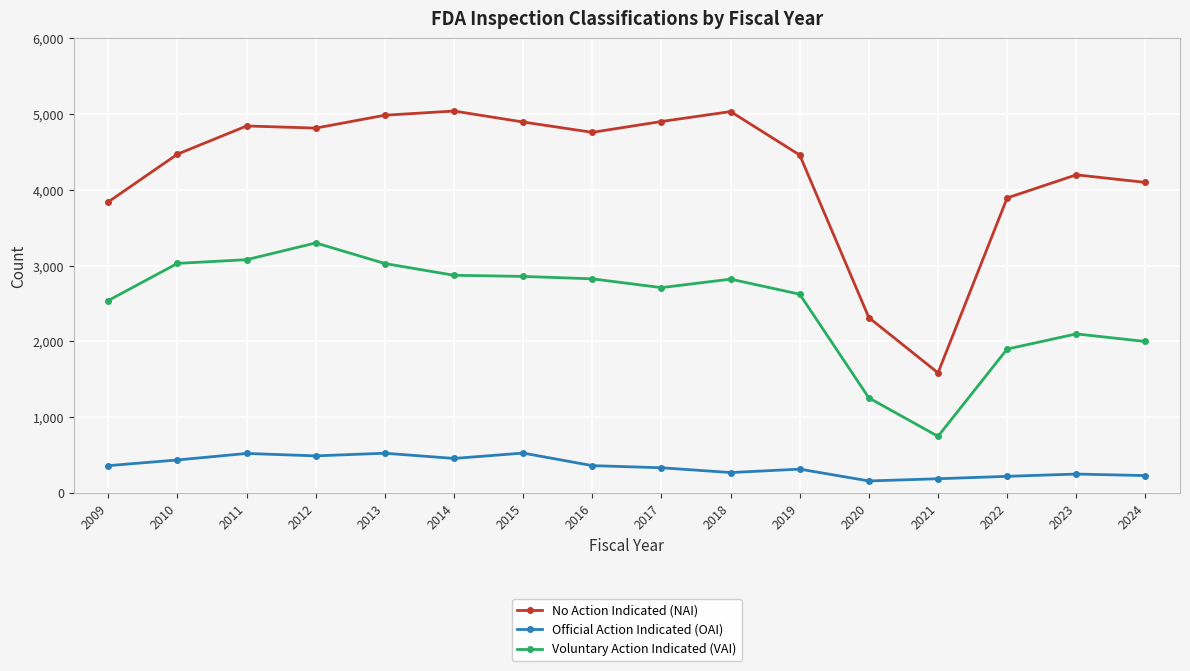

What is the highest value of the Voluntary Action Indicated (VAI) series?

3301